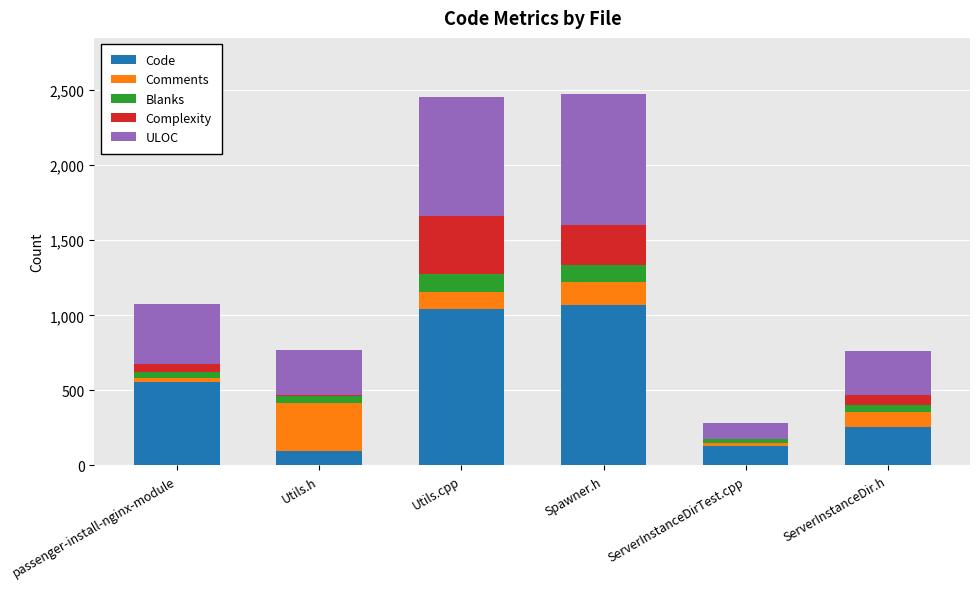

Reading left to right, list the values for the Code series.

passenger-install-nginx-module=553	Utils.h=99	Utils.cpp=1043	Spawner.h=1071	ServerInstanceDirTest.cpp=126	ServerInstanceDir.h=253